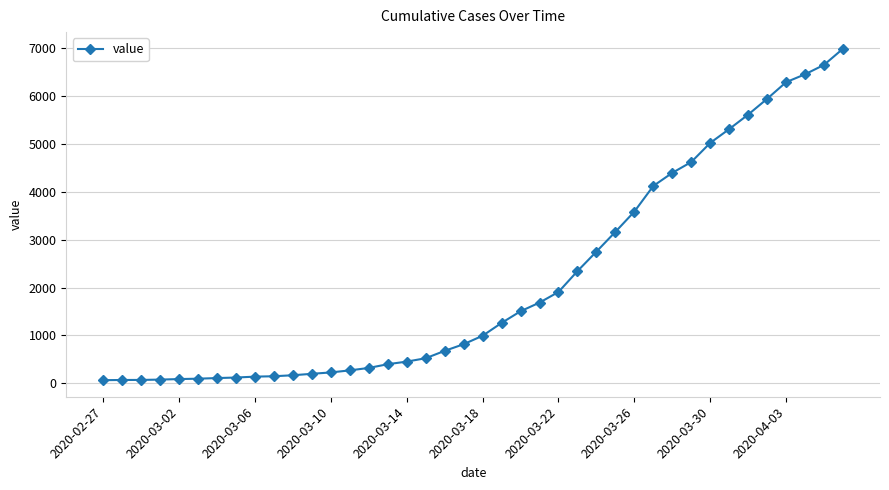

What is the value of the 16th point from the left?

398